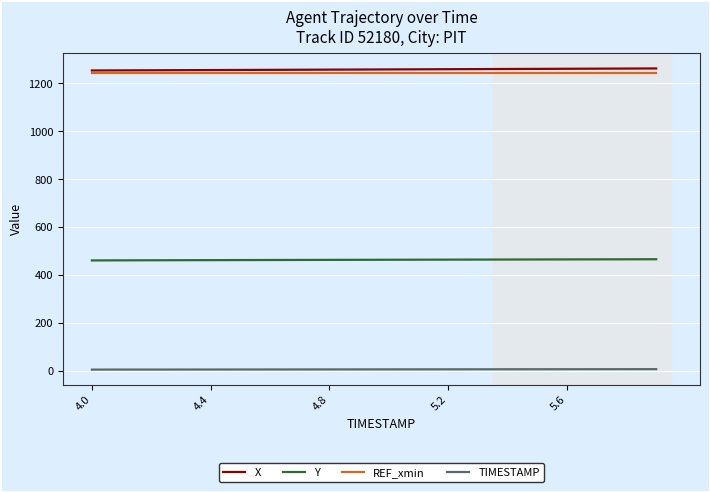

What is the lowest value of the X series?

1254.4